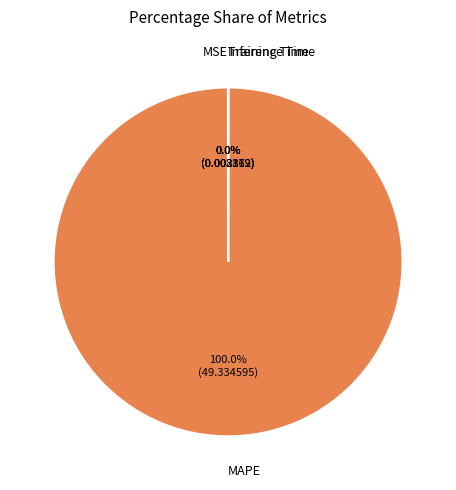

What percentage is the MAPE slice, to the nearest percent?

100%